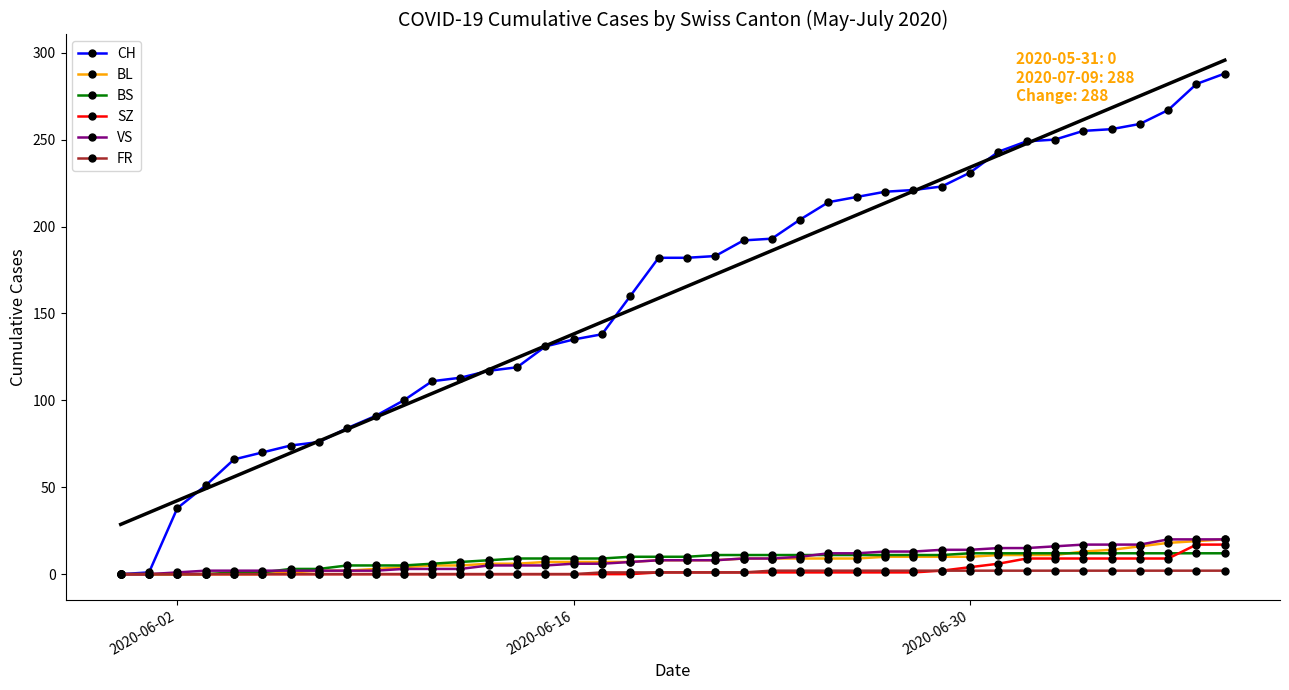

What is the maximum value for CH?

288